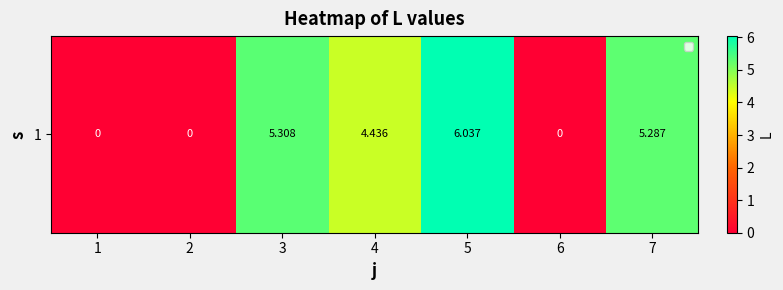

Where is the data nearest to the value 3?

4